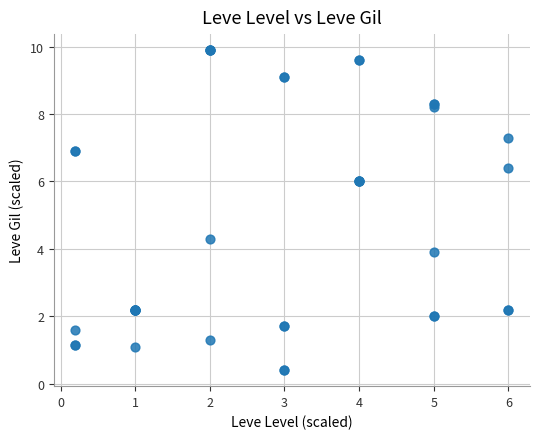

What Y value in the scatter plot is closest to 5?

4.3